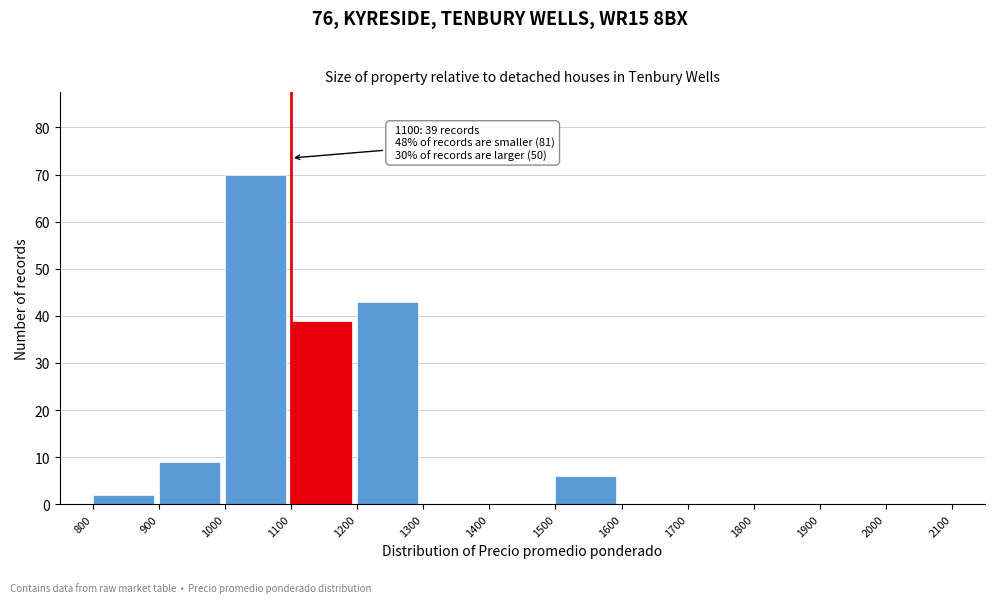

Over which range of the x-axis is the bar tallest?

1000 to 1100